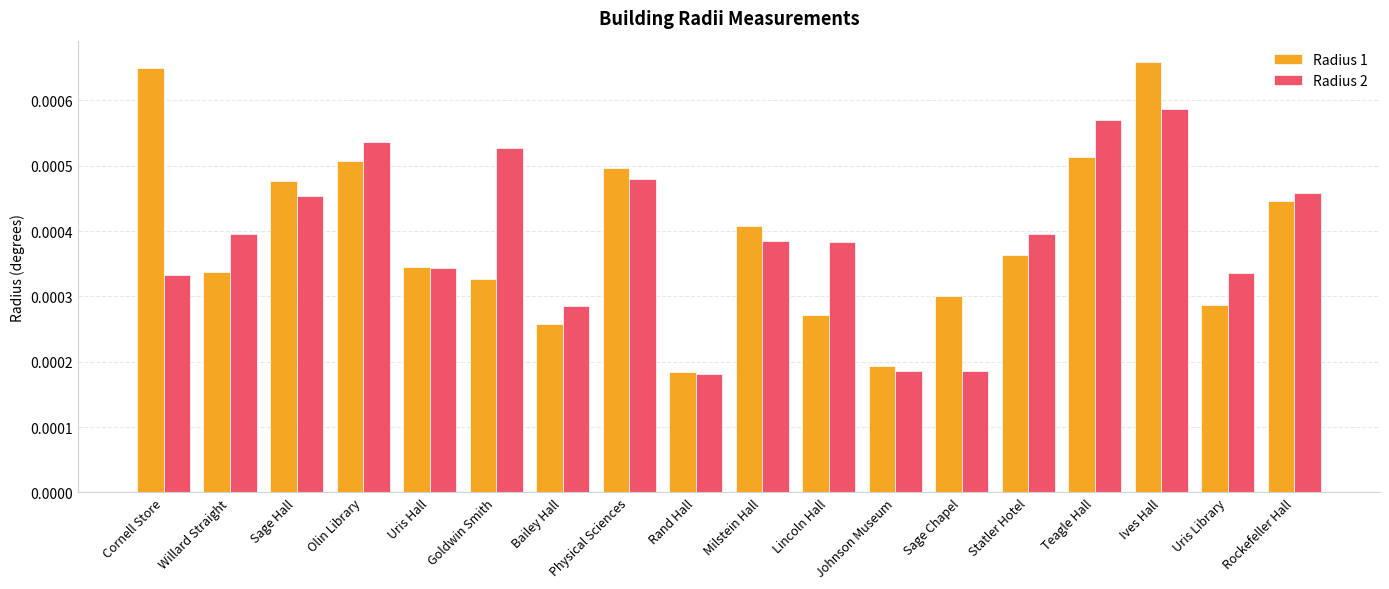

What position from the right is Uris Hall?

14